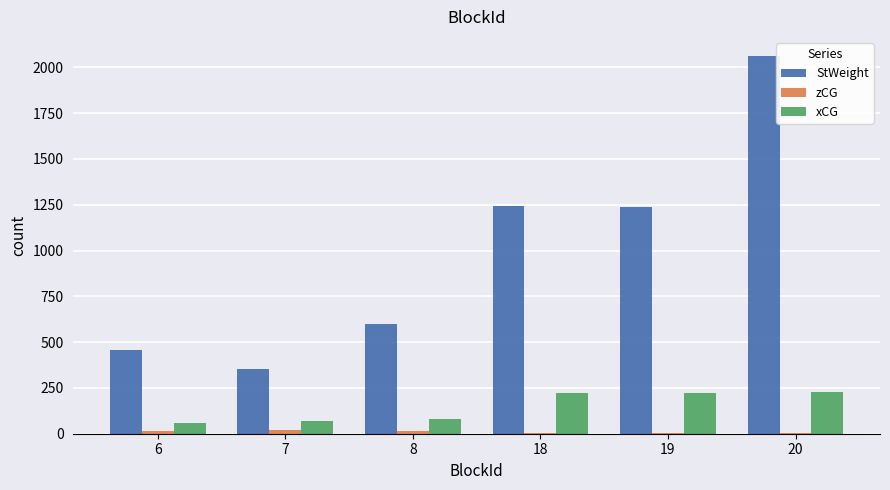

Which series changed the most between 7 and 18?

StWeight